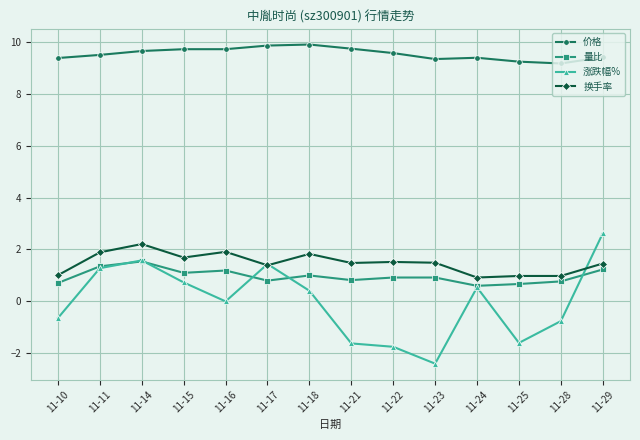

What is the sum of the 换手率 values at 11-21 and 11-23?

3.0